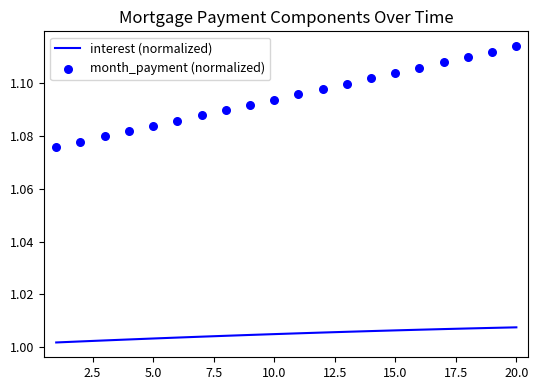

Which series reaches the minimum Y coordinate?

interest (normalized)